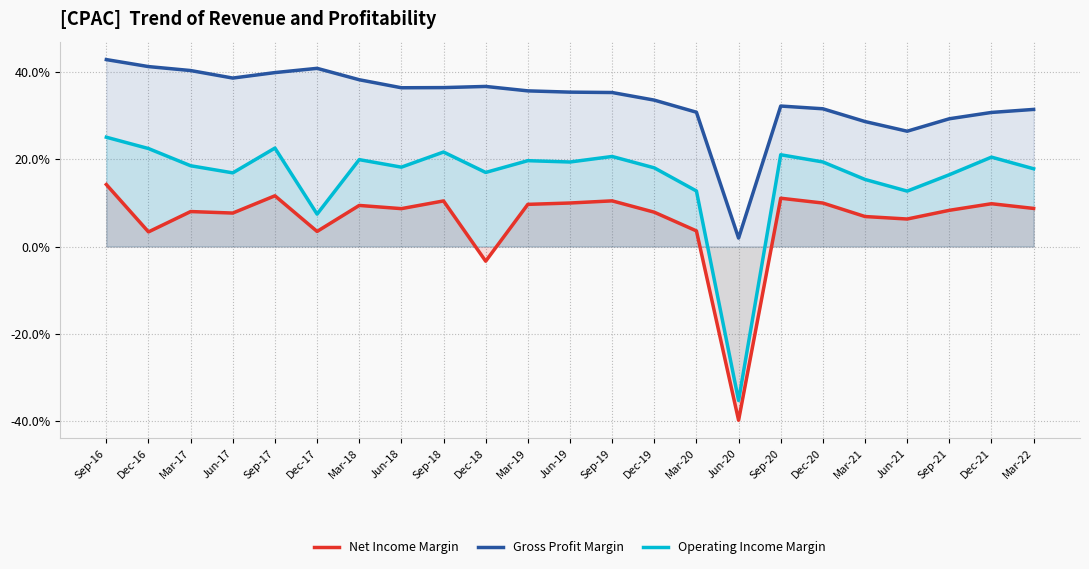

How many interior local valleys does the Net Income Margin series have?

7